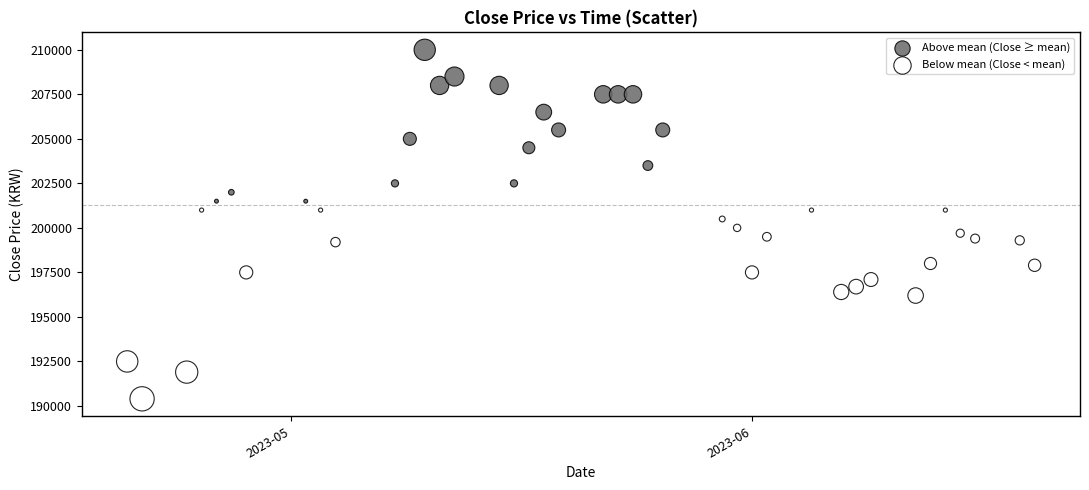

Which series has the widest spread of Y values?

Below mean (Close < mean)